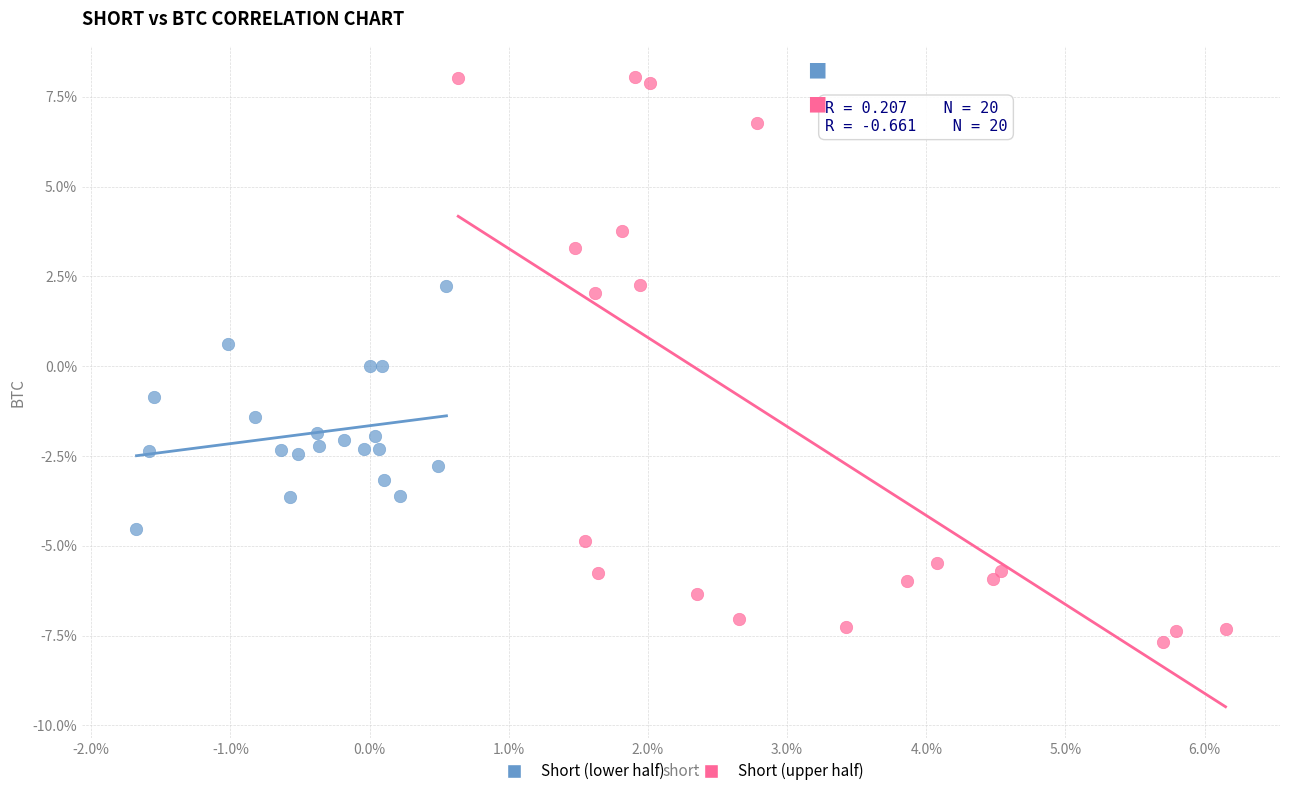

Which series has the largest Y range (max minus min)?

Short (upper half)